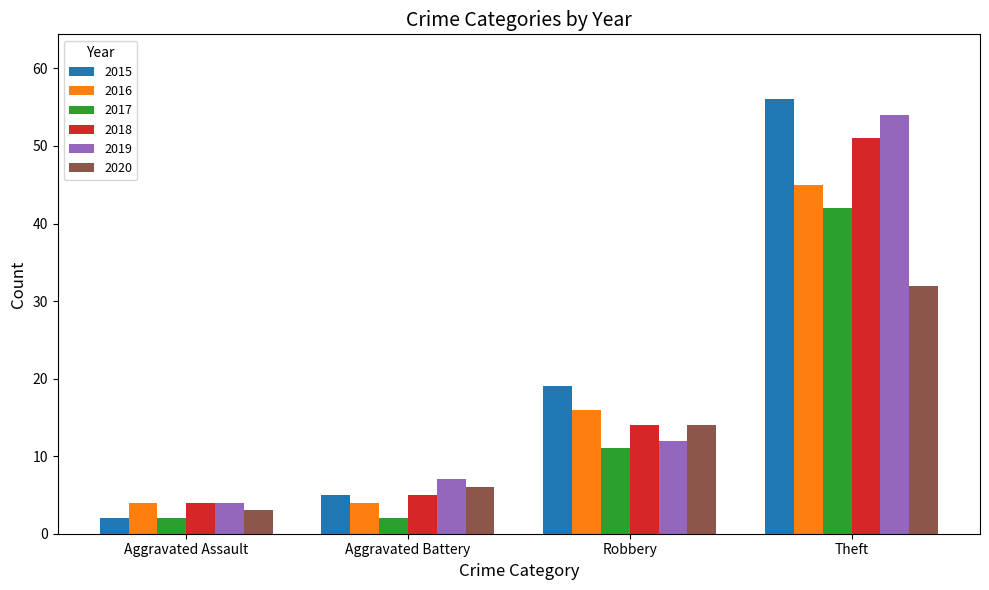

Reading left to right, extract all data points from this chart.

2015: 2	5	19	56
2016: 4	4	16	45
2017: 2	2	11	42
2018: 4	5	14	51
2019: 4	7	12	54
2020: 3	6	14	32